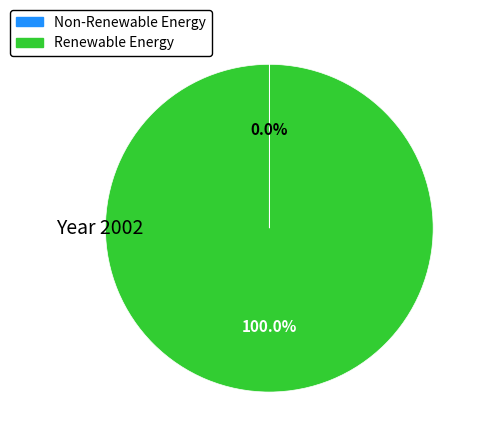

Which slice is the largest?

Renewable Energy